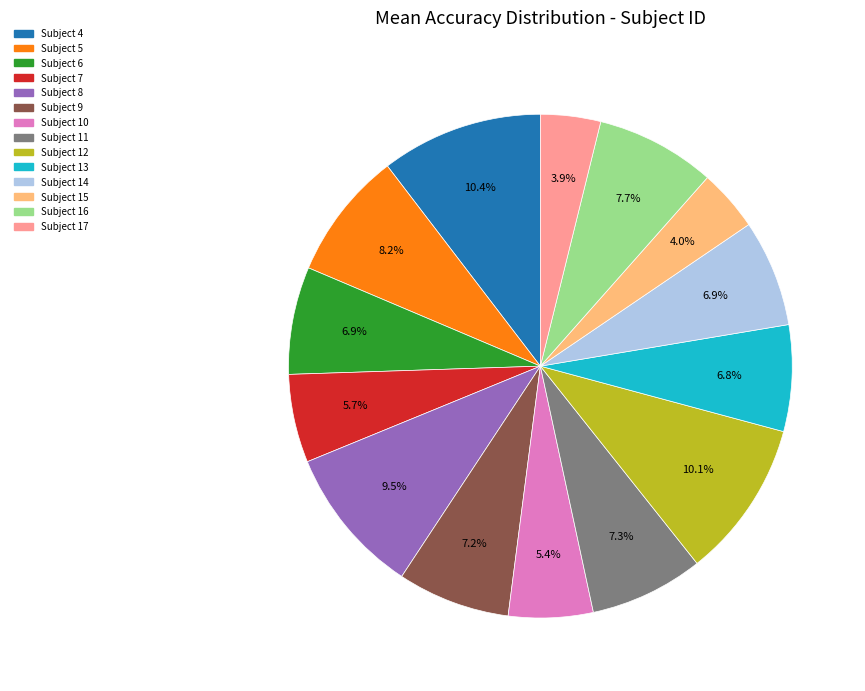

How many segments does this pie chart have?

14